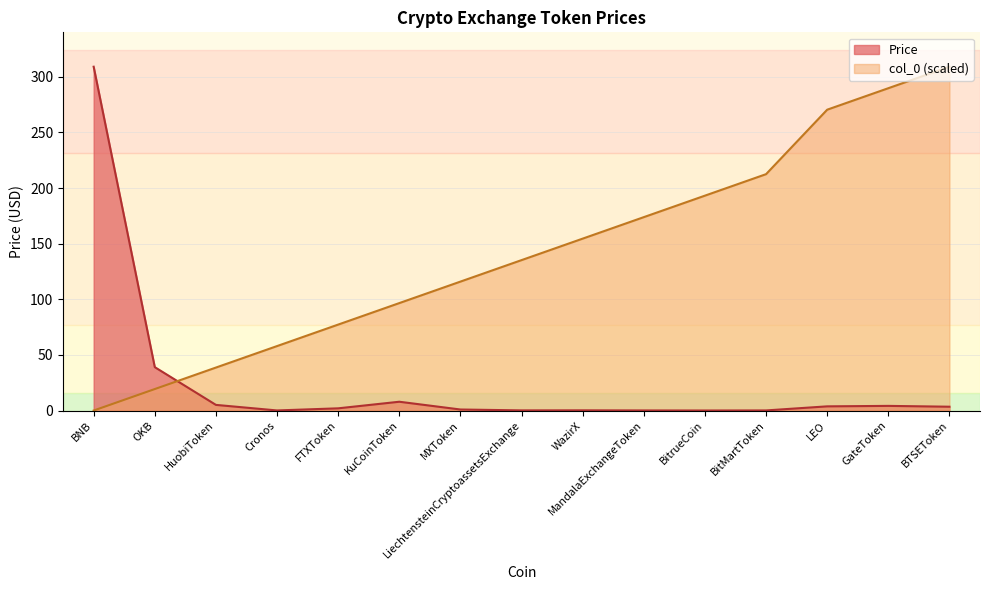

At GateToken, list the series in order from largest to smallest.

col_0, Price